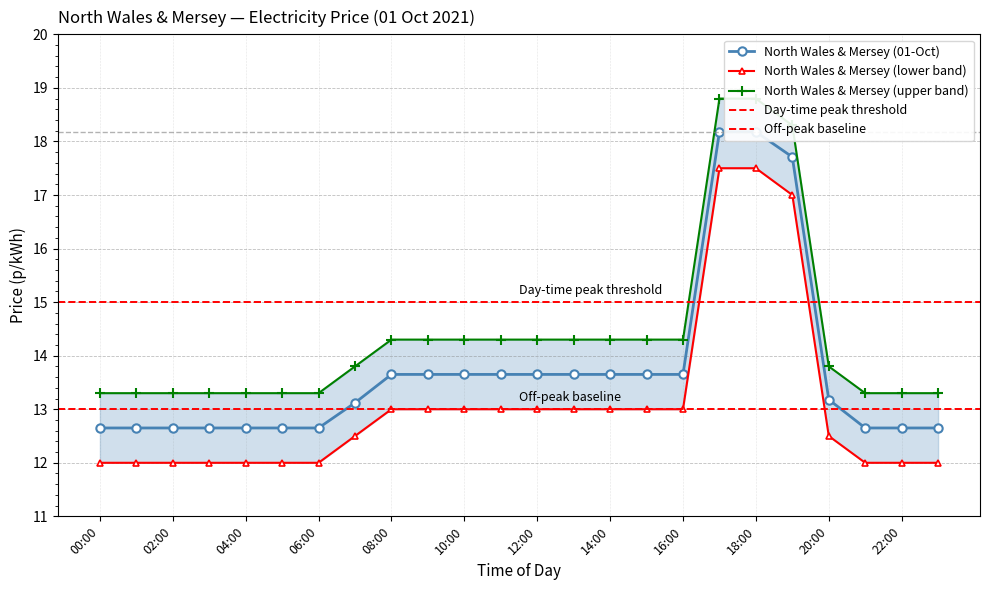

True or false: North Wales & Mersey (01-Oct) and North Wales & Mersey (upper band) intersect in this chart.

False